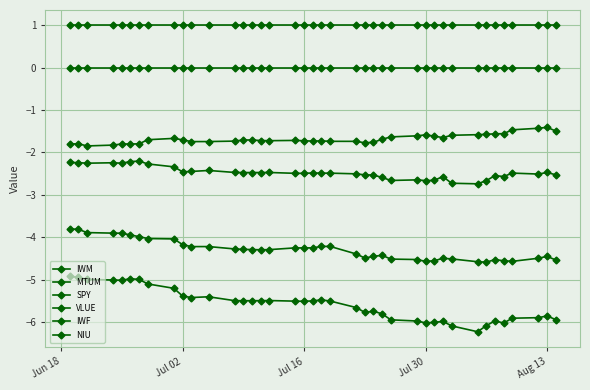

Count the number of data series in this chart.

6